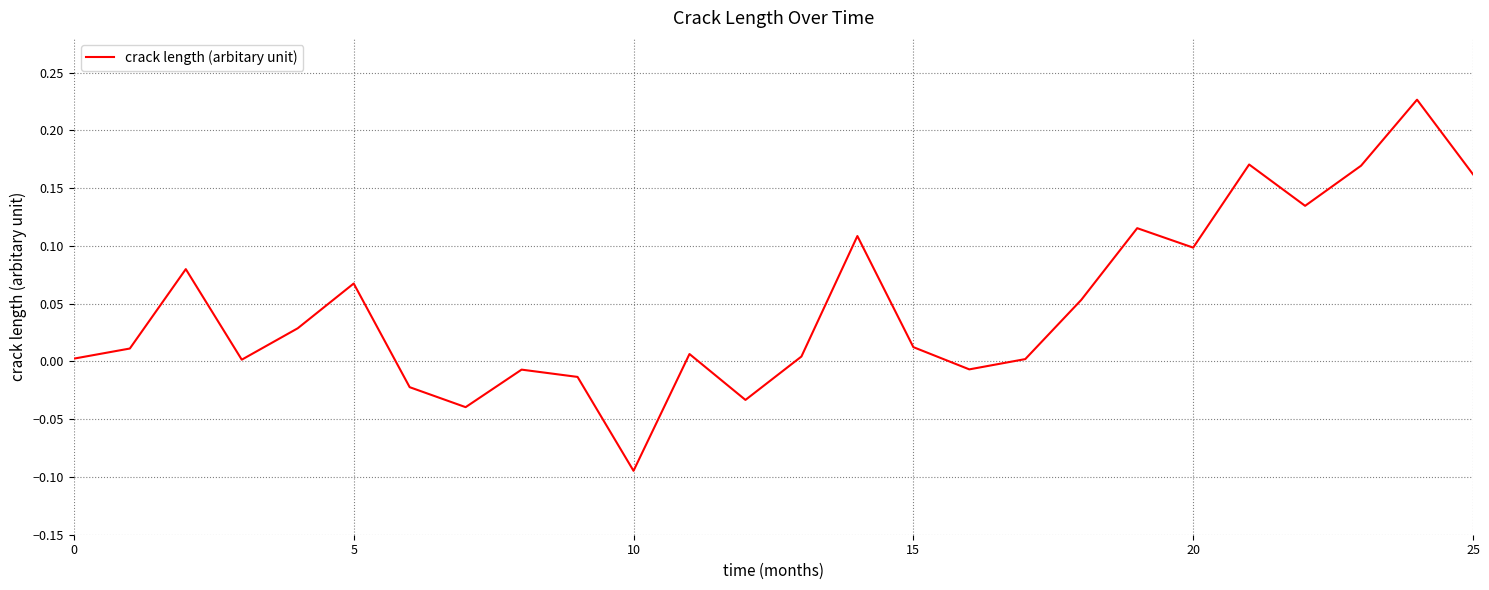

What is the difference between the maximum and minimum values?

0.3